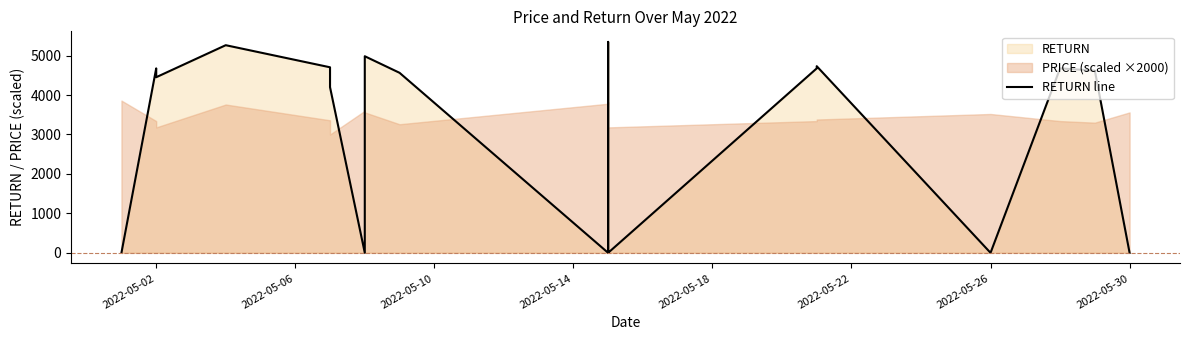

Reading right to left, transcribe all the data shown in this chart.

0	4620	4676	0	4732	4676	0	5348	0	4564	4984	0	4200	4704	5264	4452	4676	0